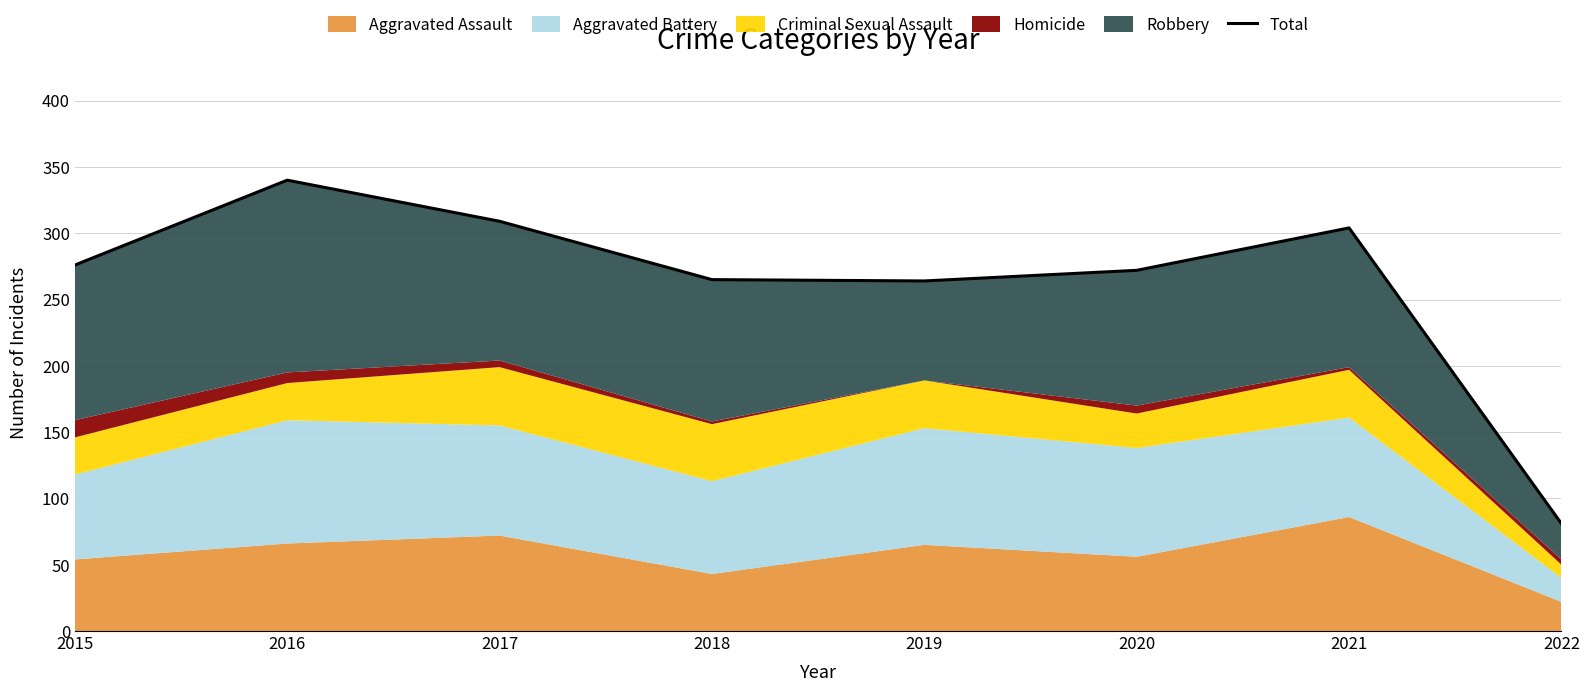

List the labels in order of value, smallest first.

2022, 2019, 2018, 2020, 2015, 2021, 2017, 2016